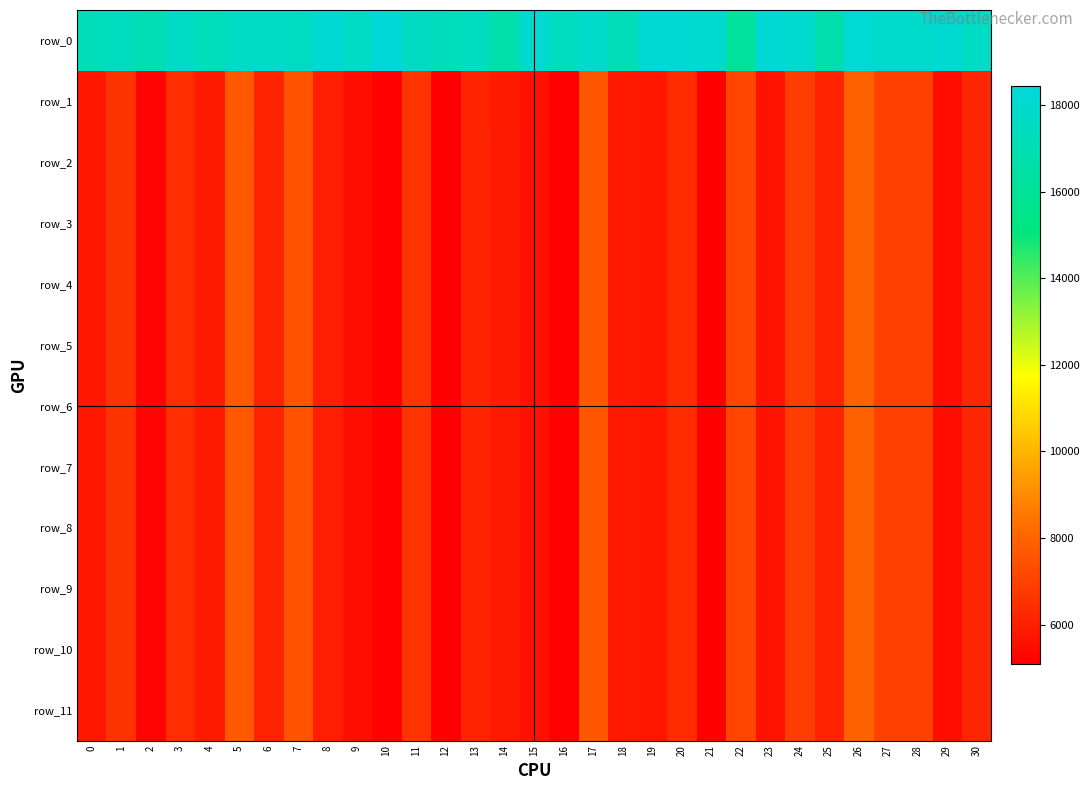

At which label does row_3 reach its minimum?

12